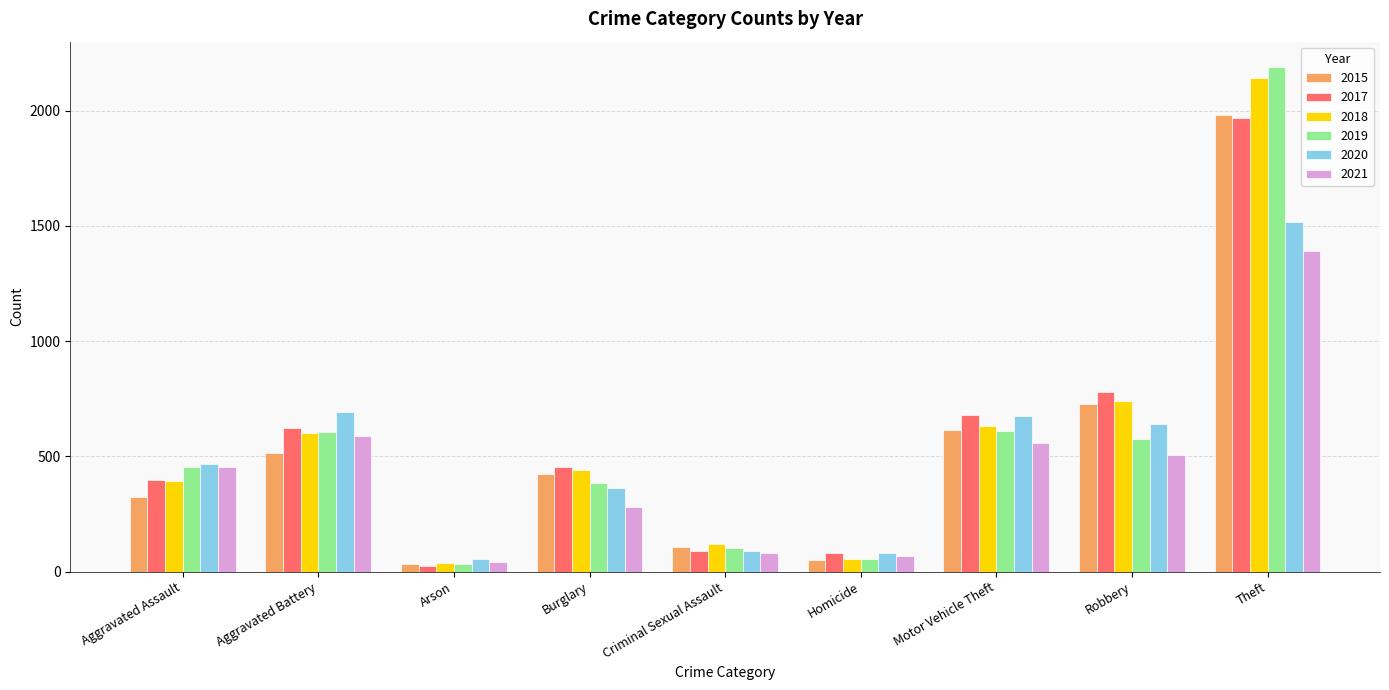

What is the difference between the 2019 values at Robbery and Criminal Sexual Assault?

475